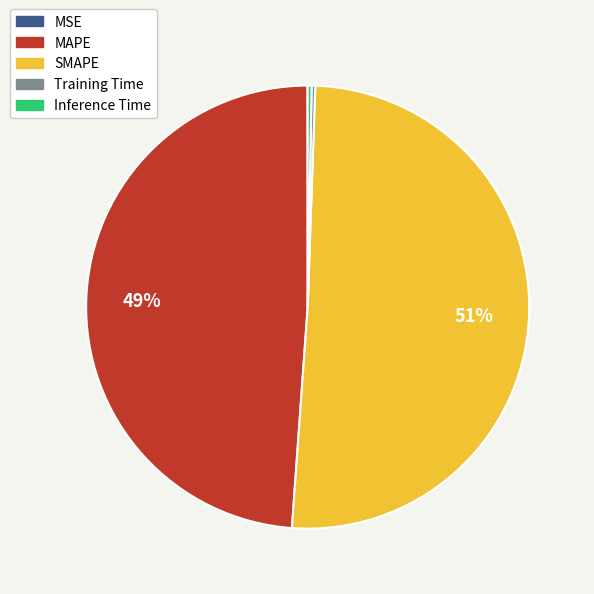

To the nearest percent, what portion does MAPE represent?

49%